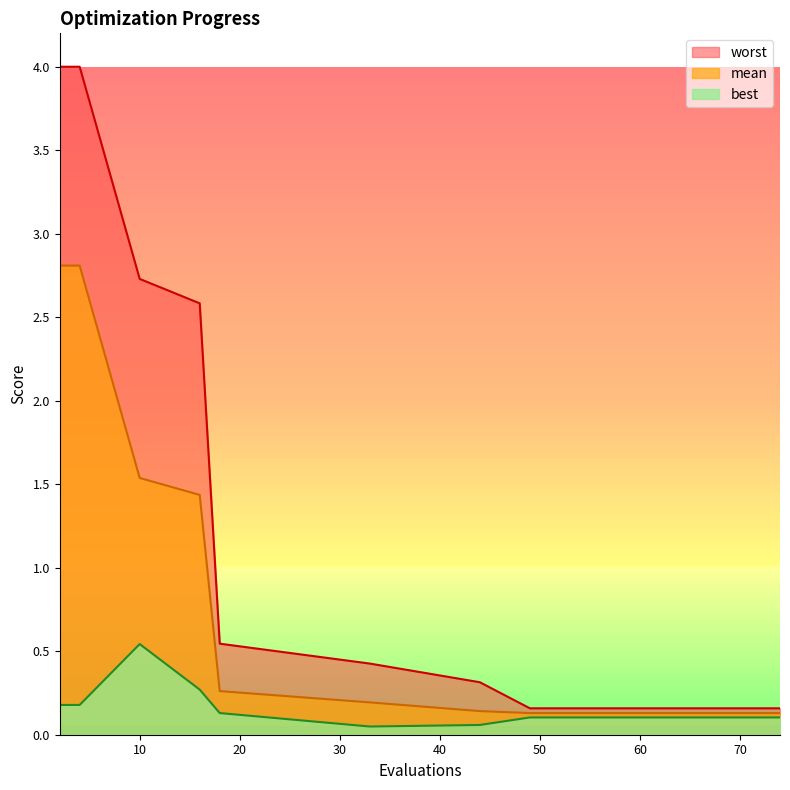

Reading left to right, what are all the values shown in this chart?

mean: 2=2.8	4=2.8	10=1.5	16=1.4	18=0.3	33=0.2	44=0.1	49=0.1	55=0.1	59=0.1	63=0.1	67=0.1	70=0.1	72=0.1	74=0.1
best: 2=0.2	4=0.2	10=0.5	16=0.3	18=0.1	33=0.0	44=0.1	49=0.1	55=0.1	59=0.1	63=0.1	67=0.1	70=0.1	72=0.1	74=0.1
worst: 2=4.0	4=4.0	10=2.7	16=2.6	18=0.5	33=0.4	44=0.3	49=0.2	55=0.2	59=0.2	63=0.2	67=0.2	70=0.2	72=0.2	74=0.2